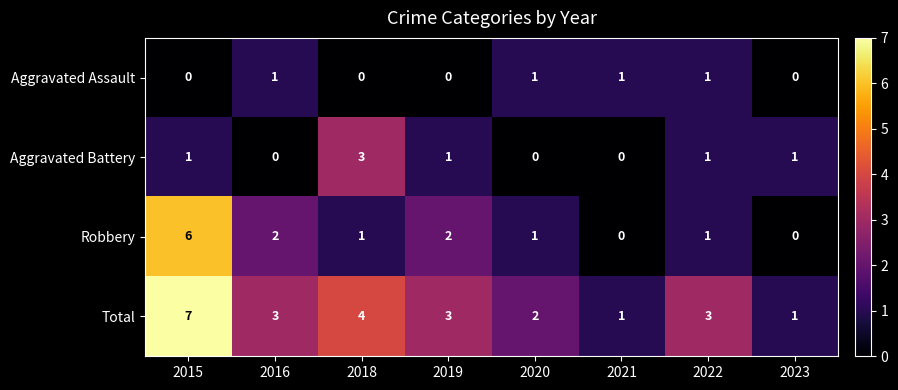

Count the number of categories in the chart.

8